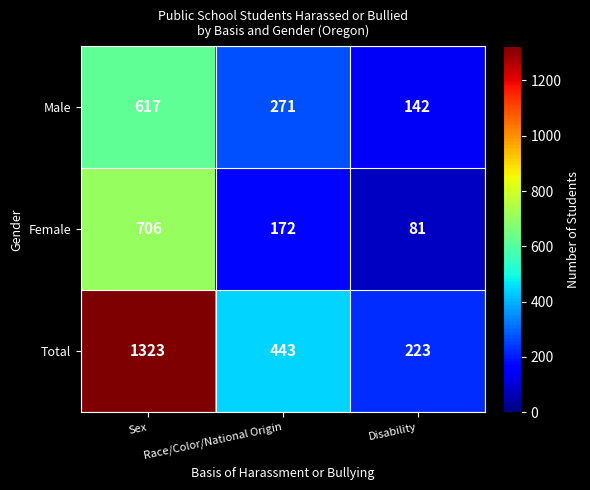

The value of Total at Disability is 317. True or false?

False